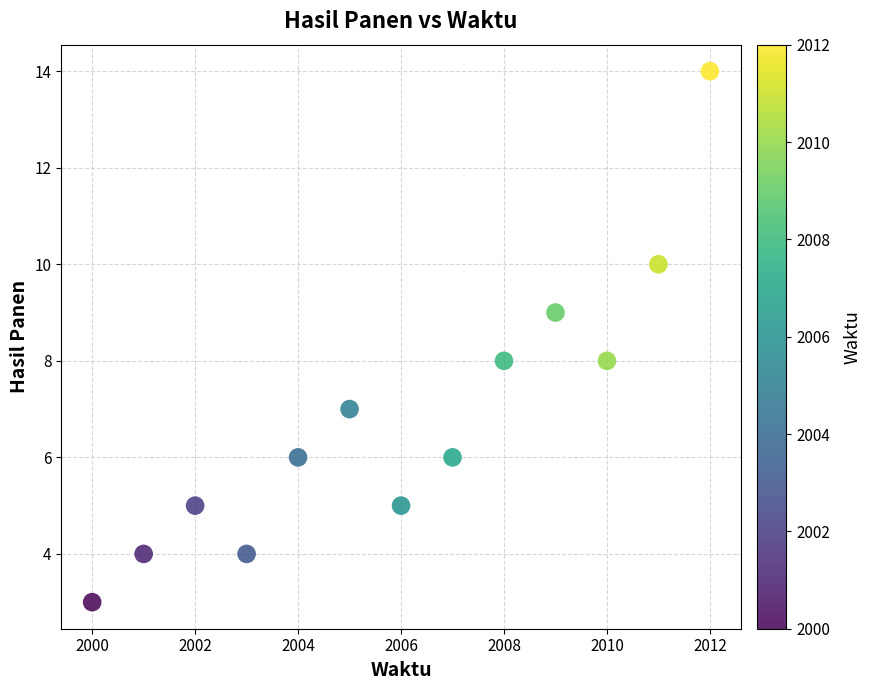

What is the range of Y values (max minus min)?

11